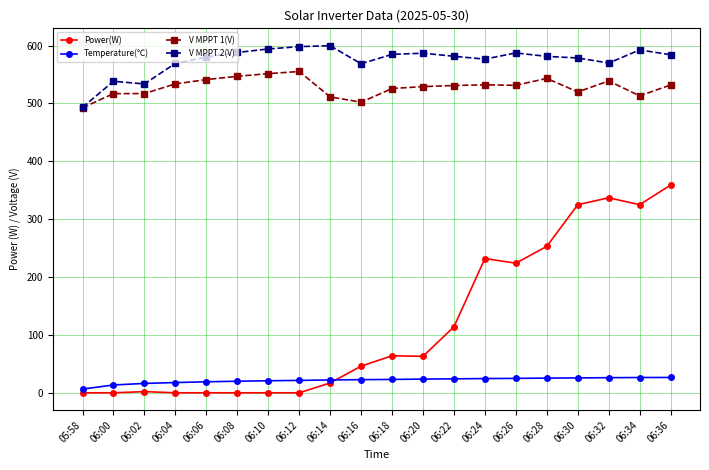

What is the average value of the Temperature(℃) series?

21.5